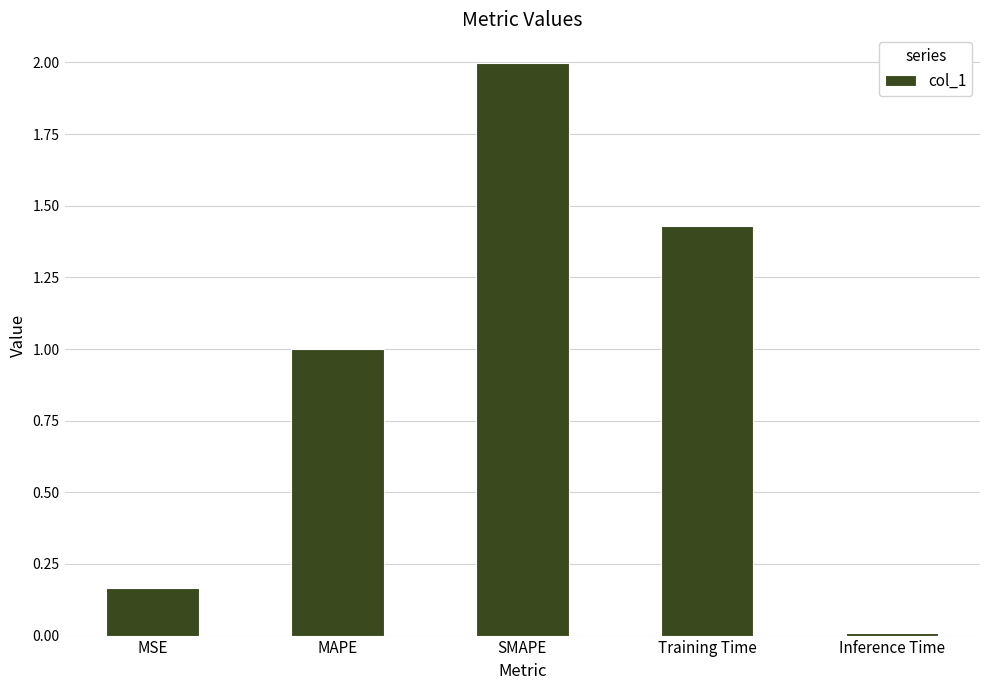

Rank the categories by value from highest to lowest.

SMAPE, Training Time, MAPE, MSE, Inference Time